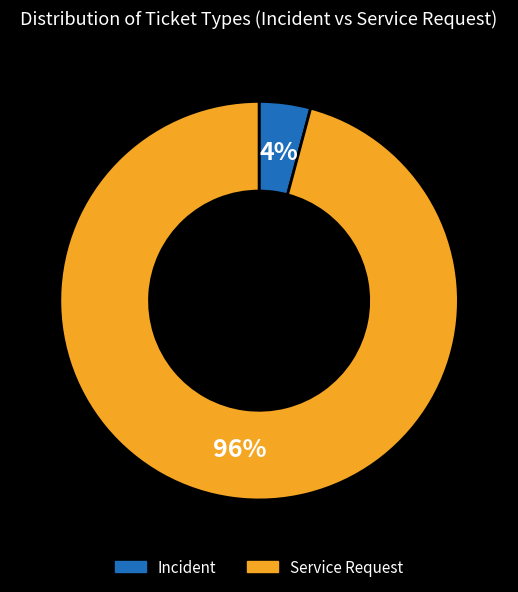

To the nearest percent, what is the difference between the Incident and Service Request slice percentages?

92%